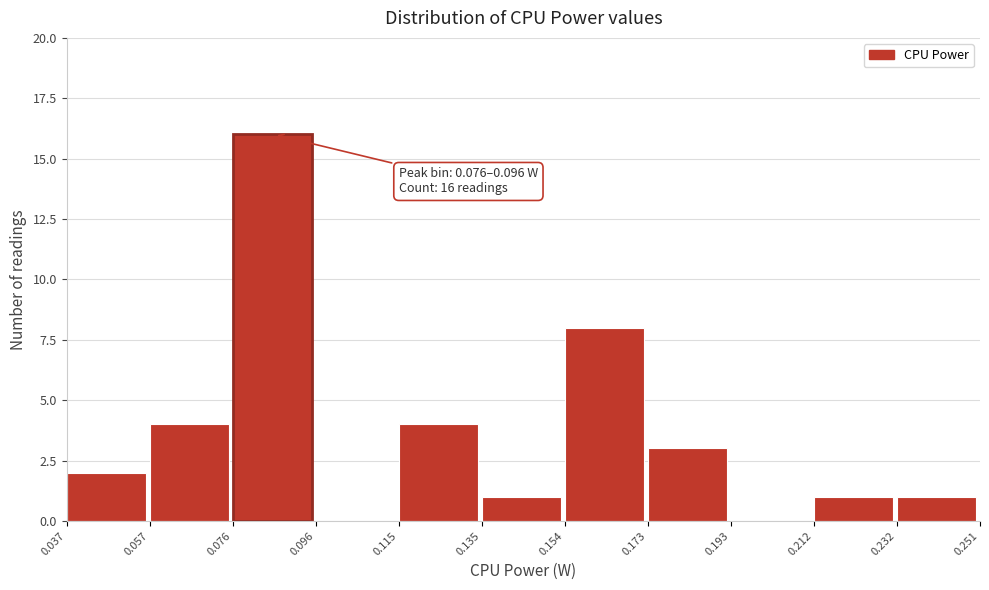

Over which range of the x-axis is the bar tallest?

0.076 to 0.096